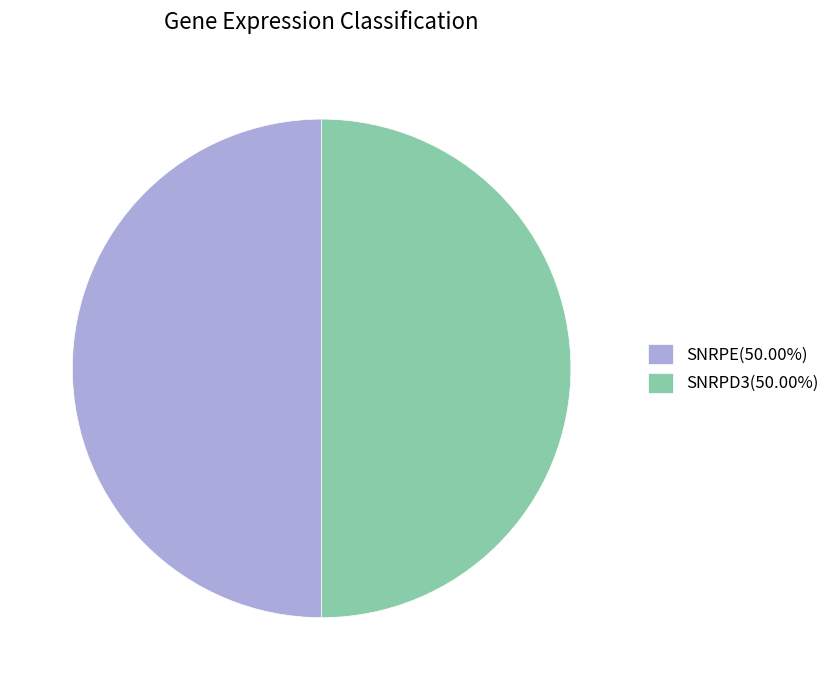

What is the ratio of the value at SNRPE(50.00%) to the value at SNRPD3(50.00%)?

1.0